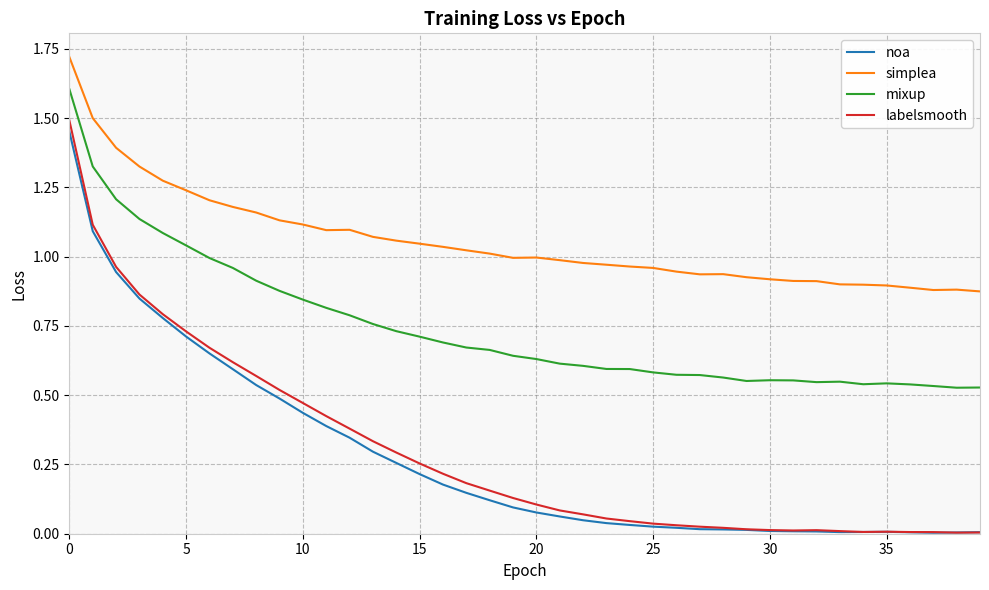

What are all the series names shown in the legend?

noa, simplea, mixup, labelsmooth